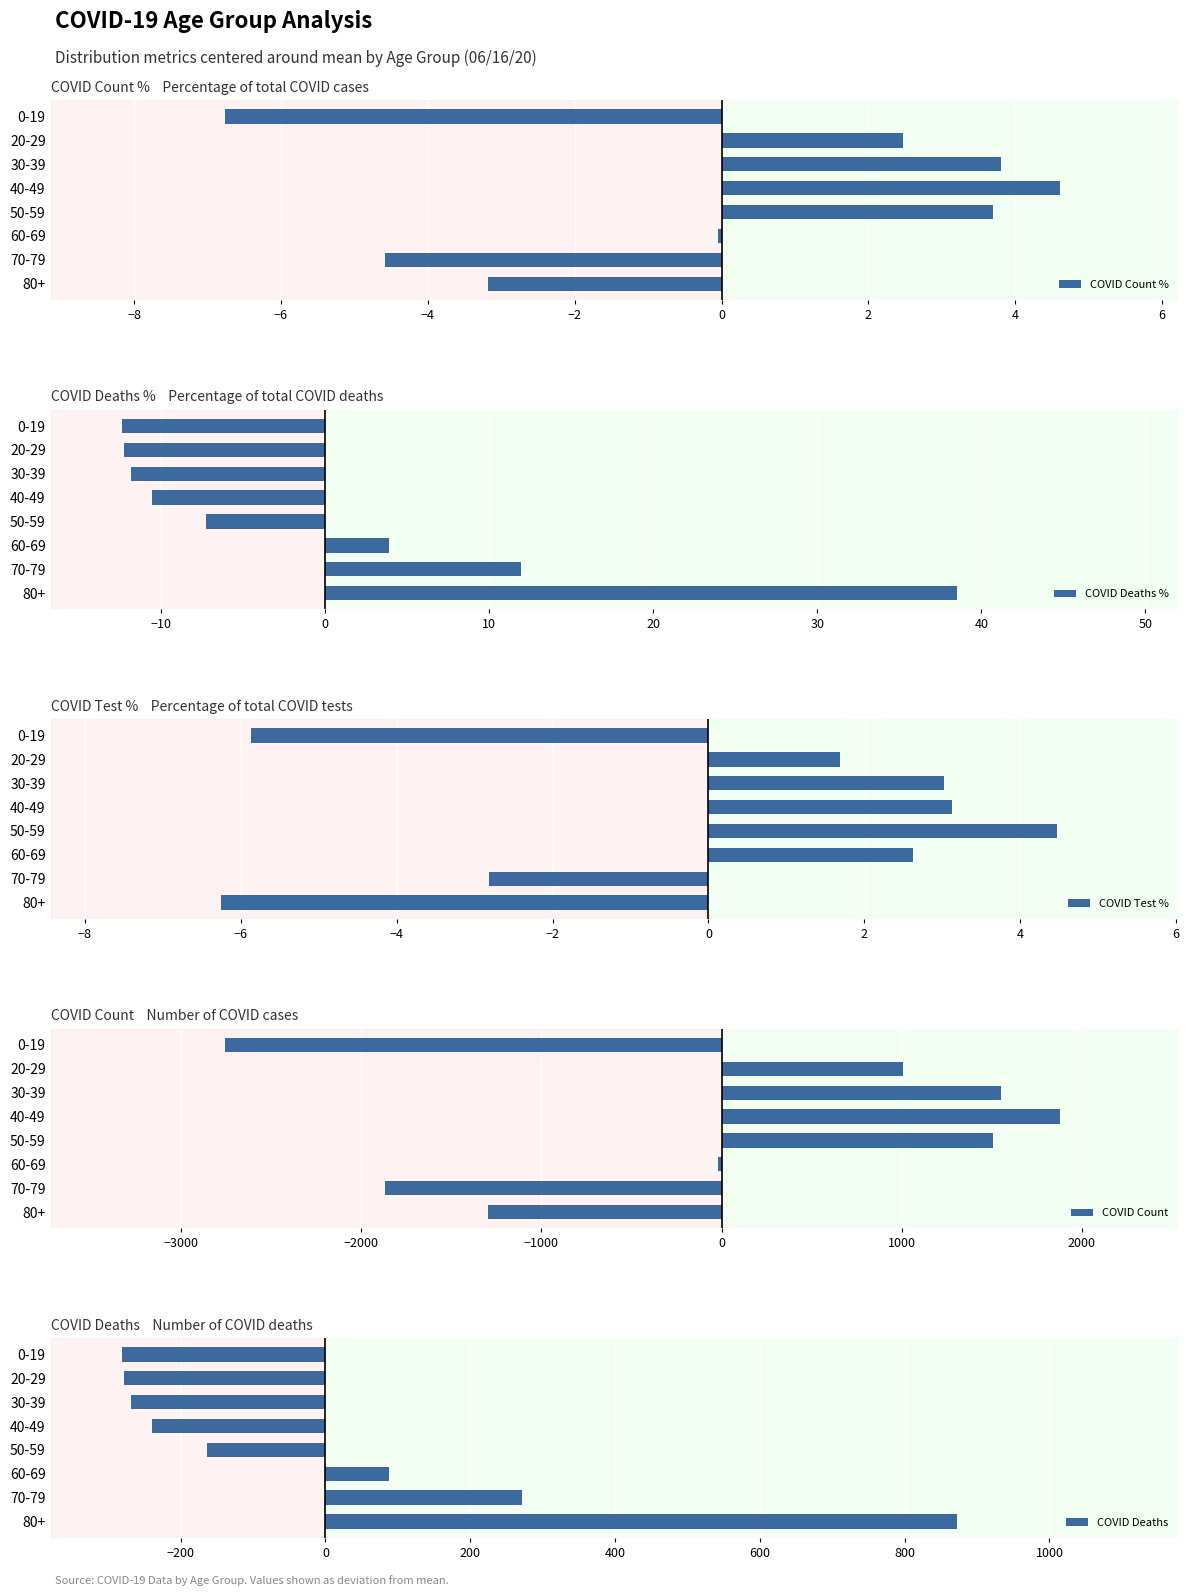

Which series has the largest total across all categories?

COVID Count %